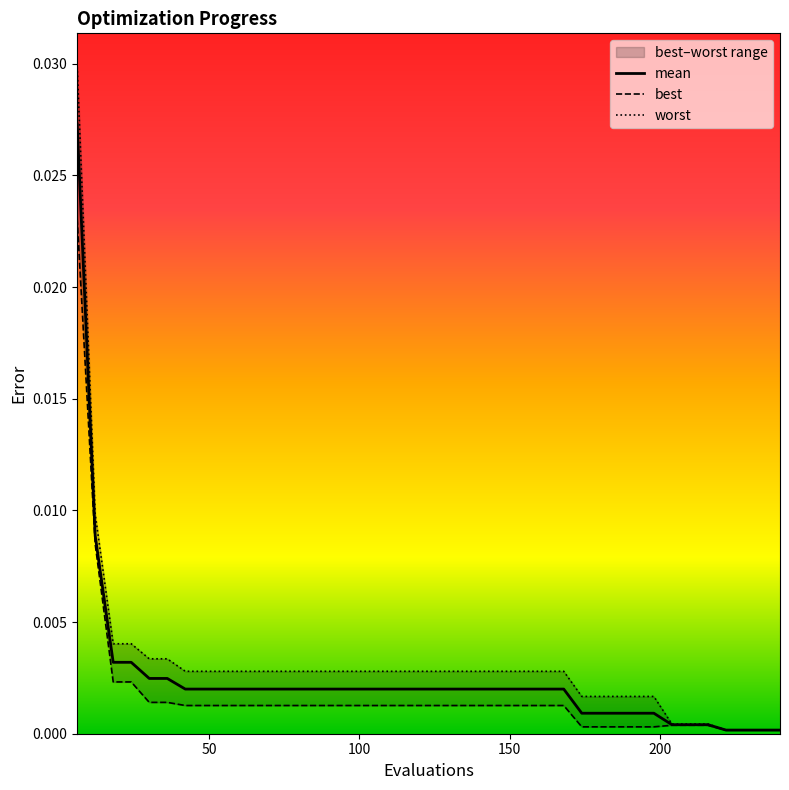

True or false: mean has a value of 0.0 at 216.

True